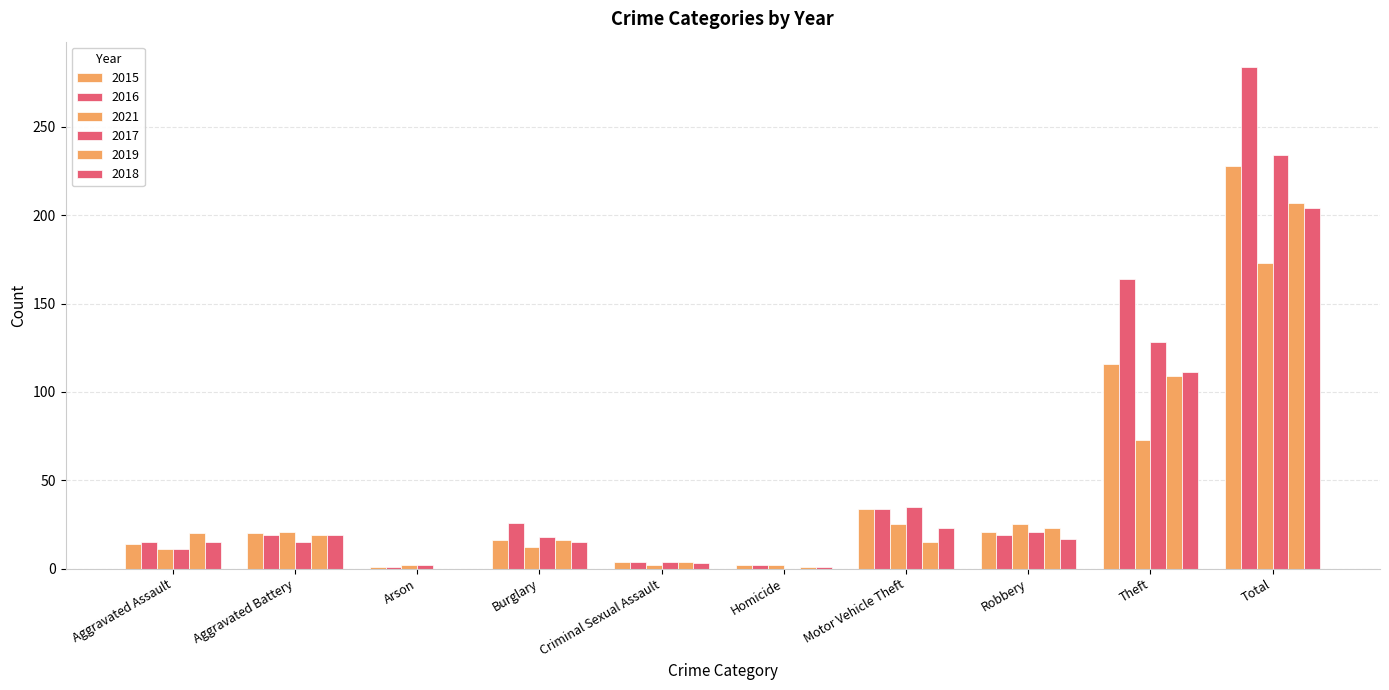

How many groups of bars are there?

10